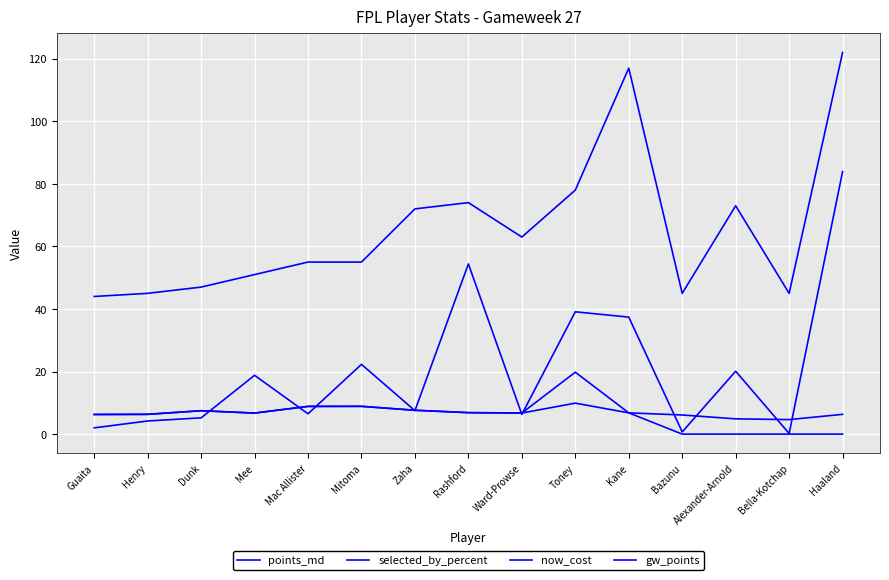

How many lines are shown in the chart?

4